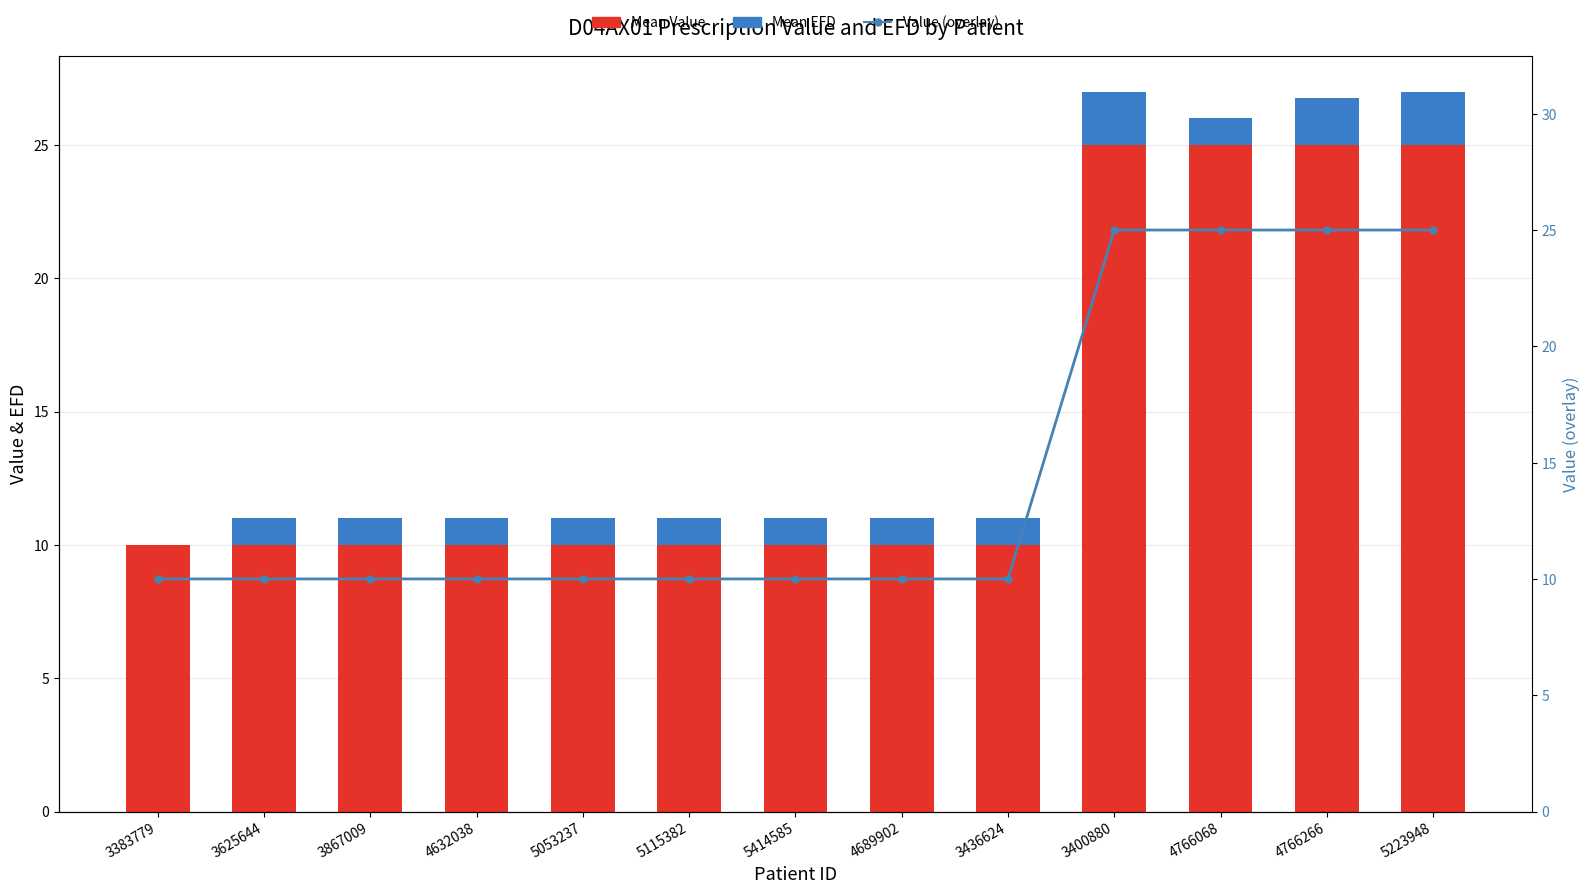

The Mean EFD series shows -0.9 at 3383779. True or false?

False